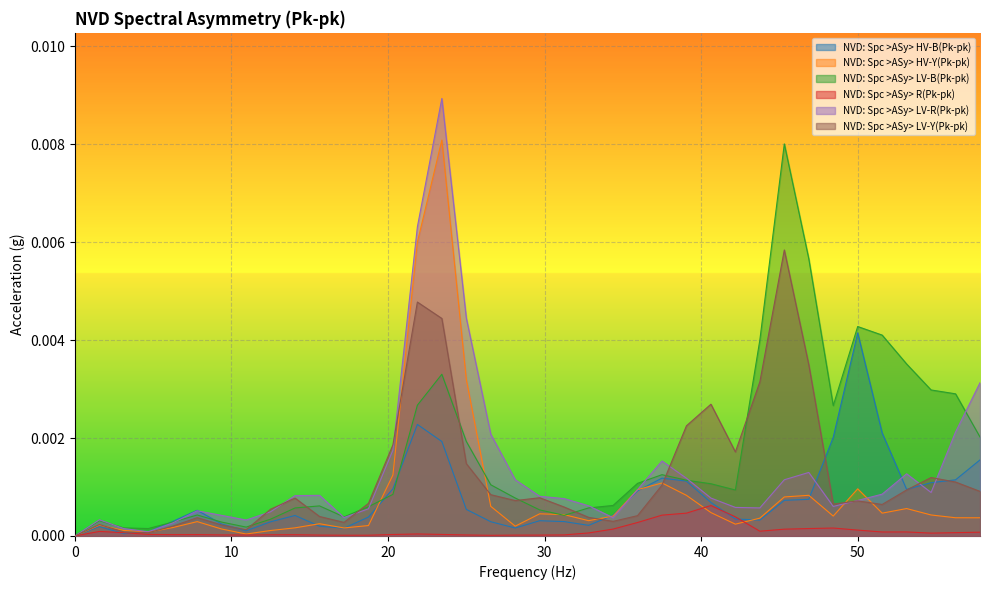

How many lines are shown in the chart?

6